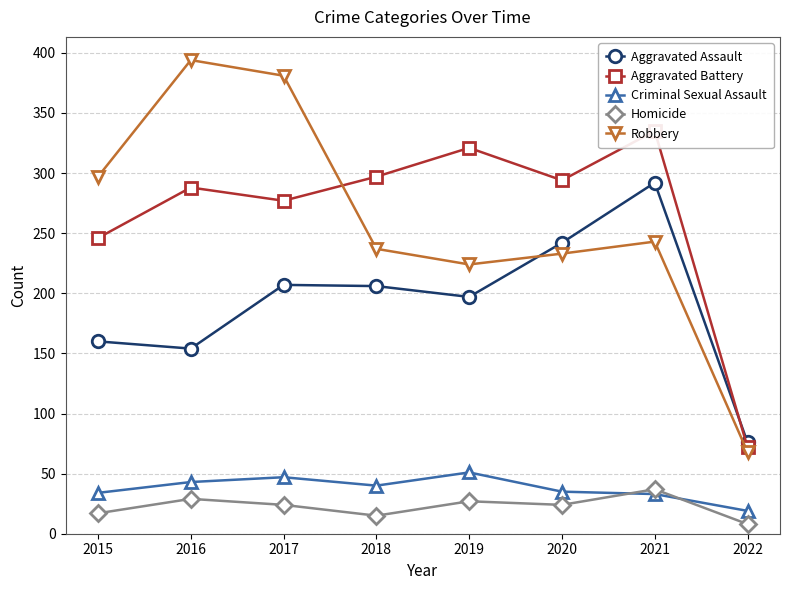

Read the Aggravated Assault value at 2021, to the nearest 50.

300